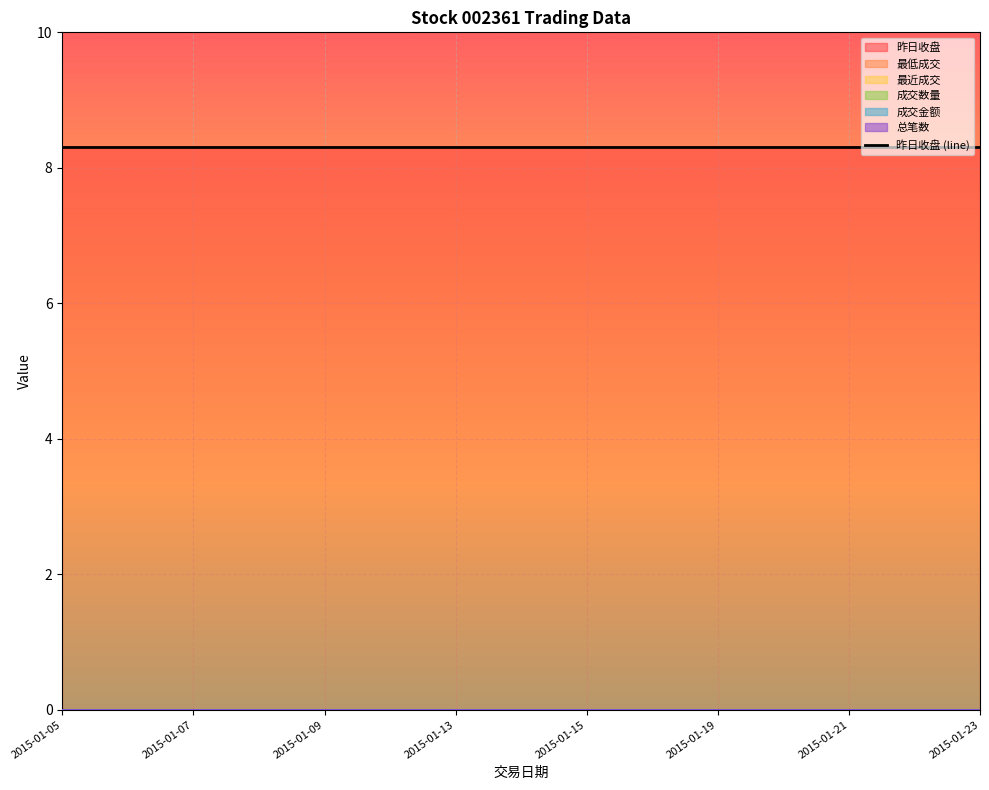

Which has a higher value, 2015-01-15 or 2015-01-13?

2015-01-15